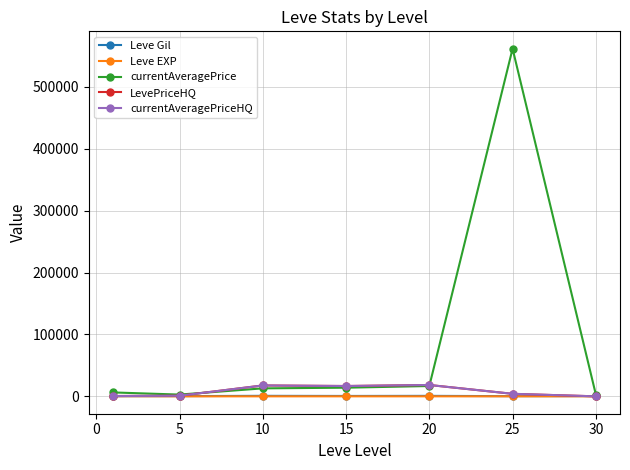

After their last crossing, which series has the higher values: currentAveragePriceHQ or currentAveragePrice?

currentAveragePrice